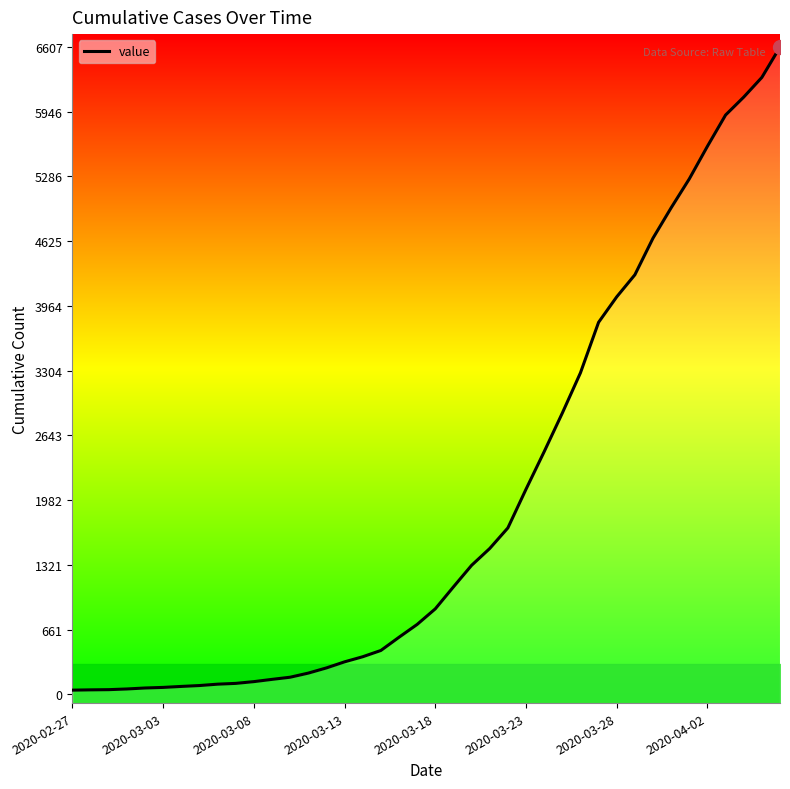

Reading left to right, list all the values displayed in this chart.

42	45	47	54	64	70	80	89	103	111	129	152	174	216	269	331	383	447	582	713	872	1096	1316	1488	1698	2093	2476	2870	3281	3797	4057	4282	4656	4966	5261	5594	5913	6096	6297	6607